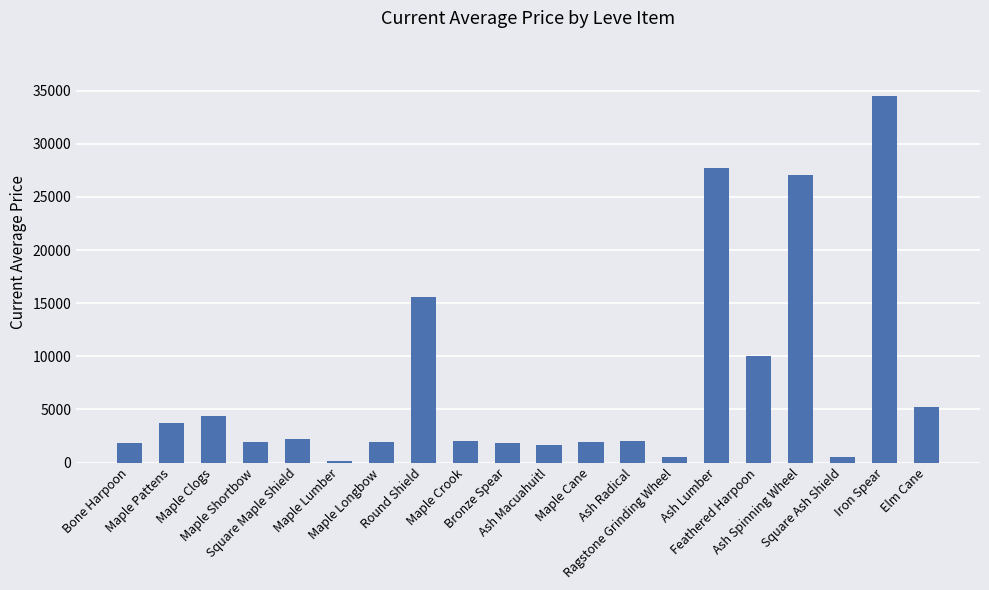

What is the value of the 3rd bar from the left?

4333.3